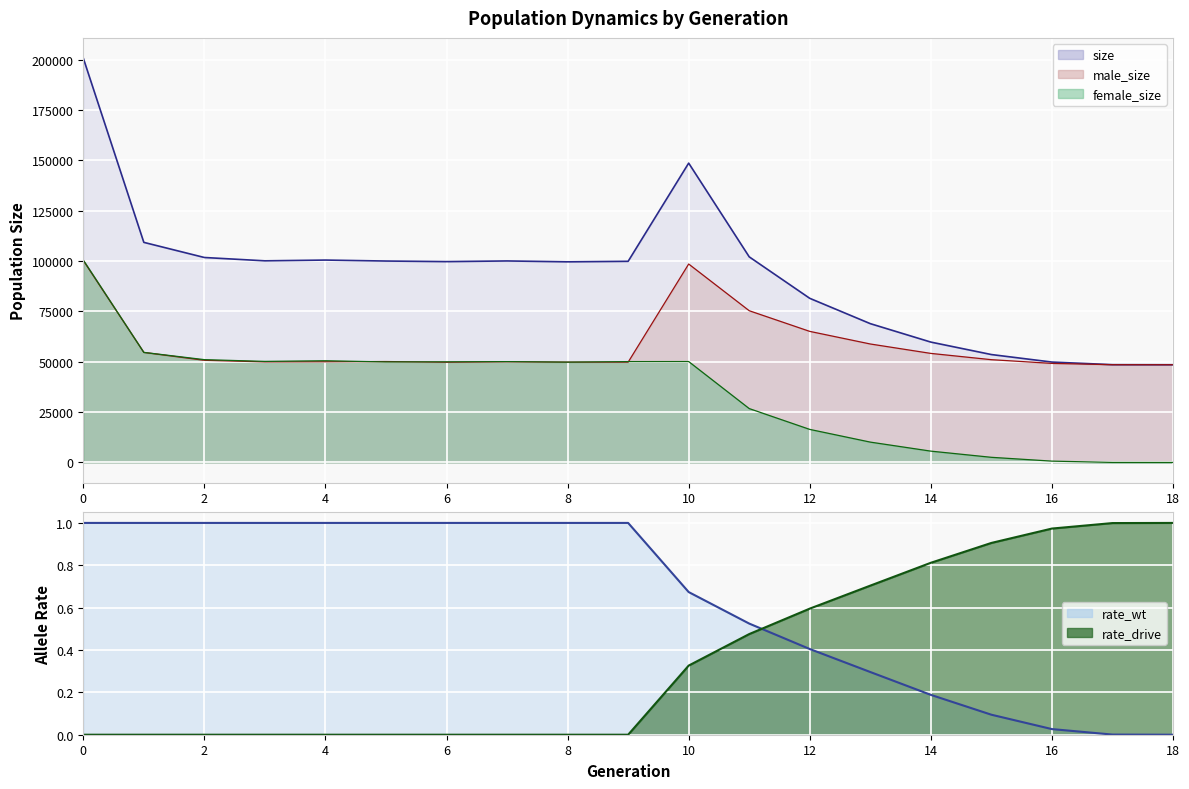

What is the sum of the male_size values at 1 and 11?

129932.0